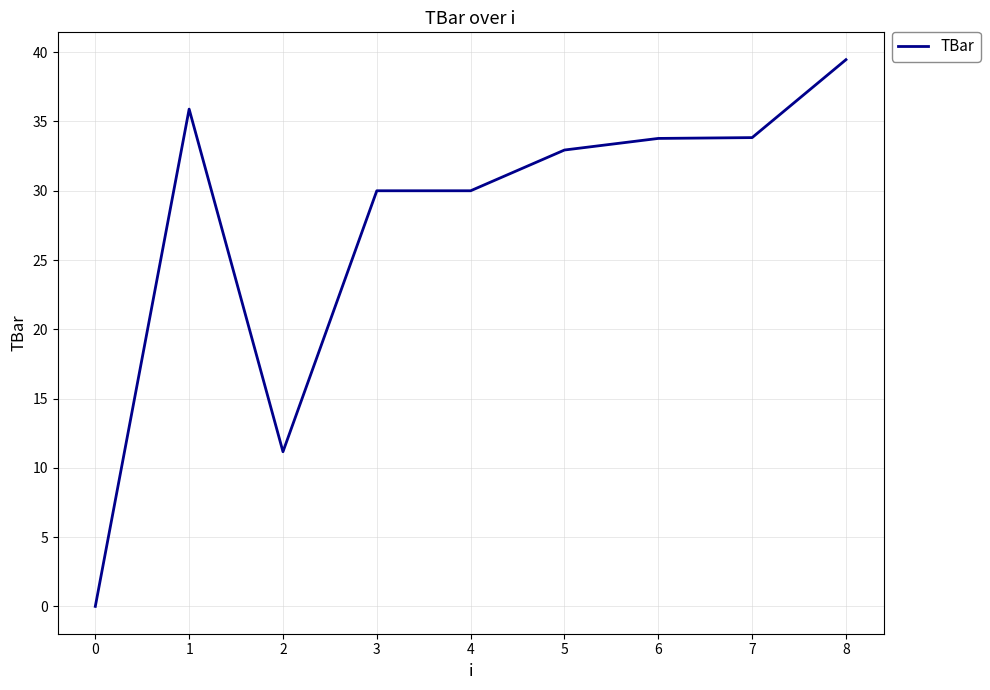

What is the greatest value displayed?

39.5